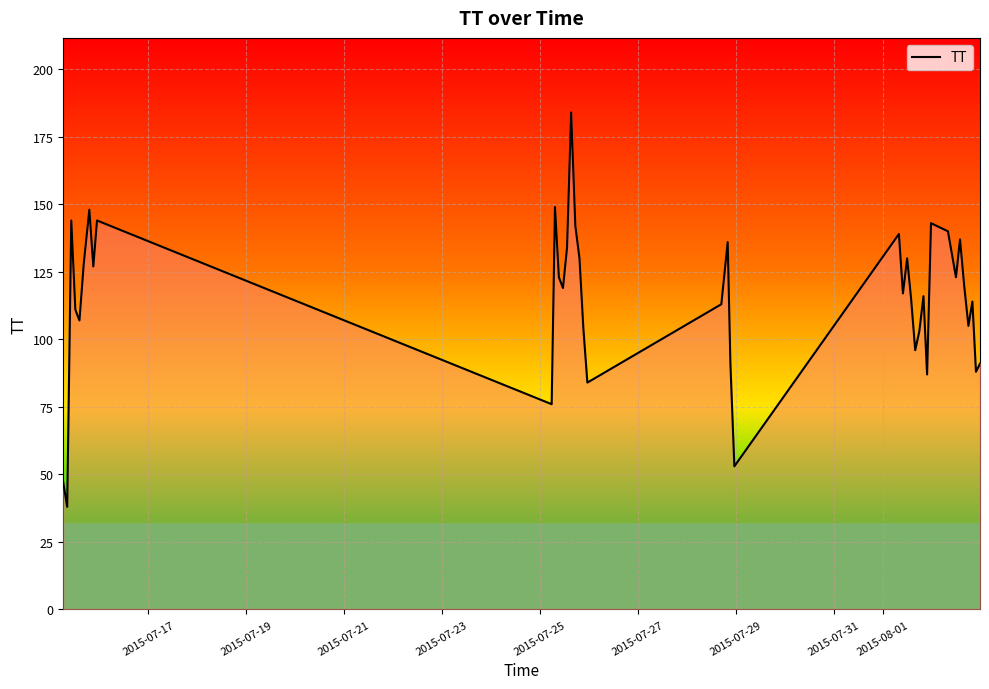

What is the difference between the maximum and minimum values?

146